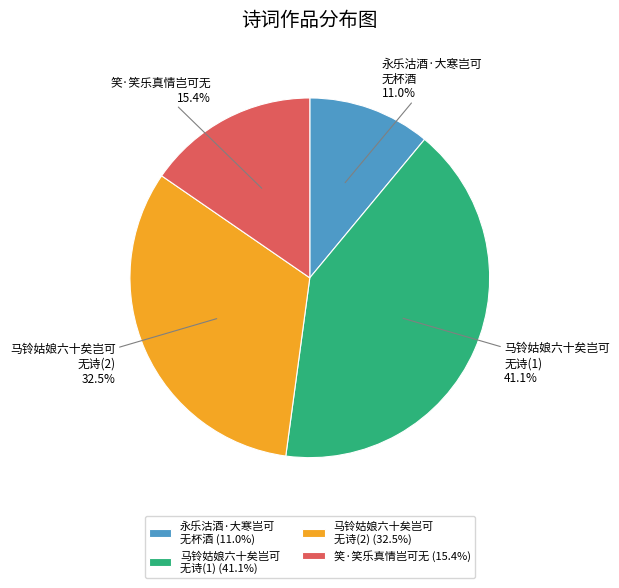

Which has a higher value, 马铃姑娘六十矣岂可 无诗(2) or 永乐沽酒·大寒岂可 无杯酒?

马铃姑娘六十矣岂可 无诗(2)